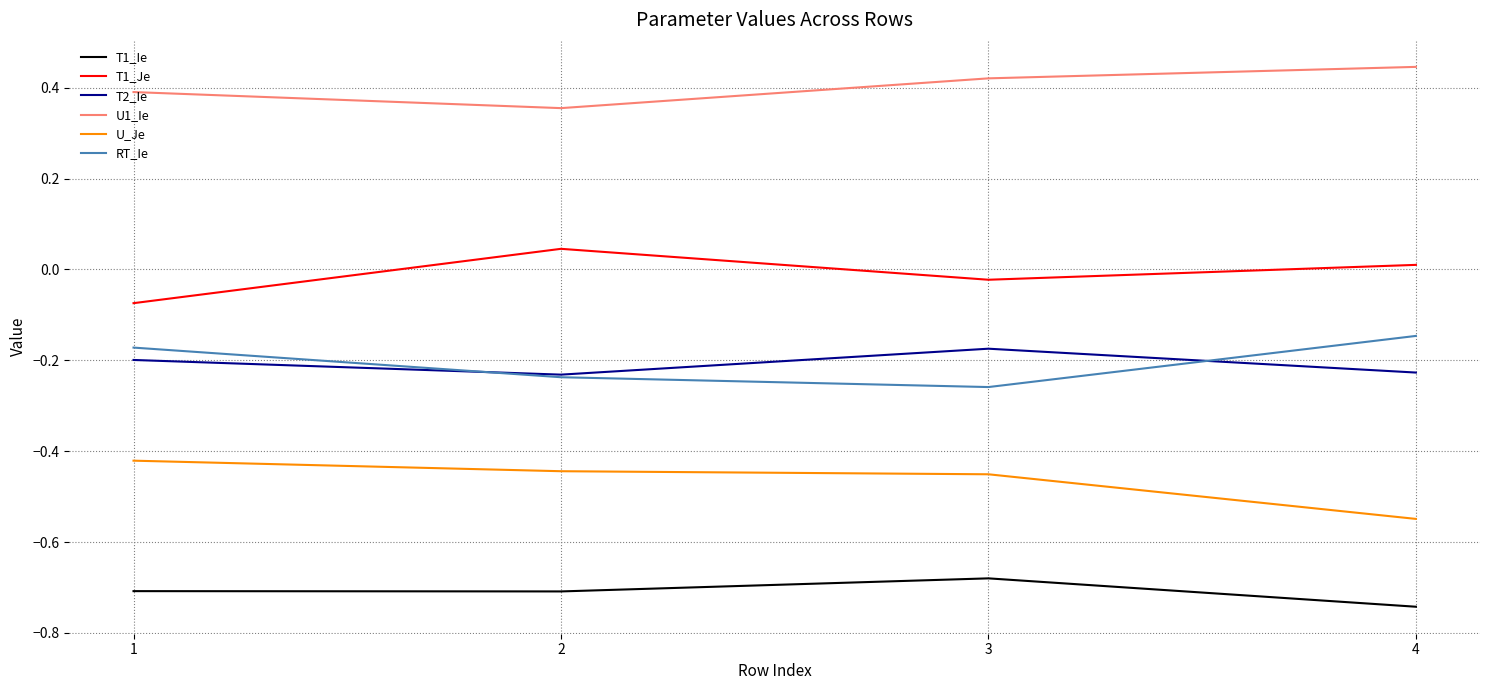

List the series in order of their peak value, highest first.

U1_Ie, T1_Je, RT_Ie, T2_Ie, U_Je, T1_Ie